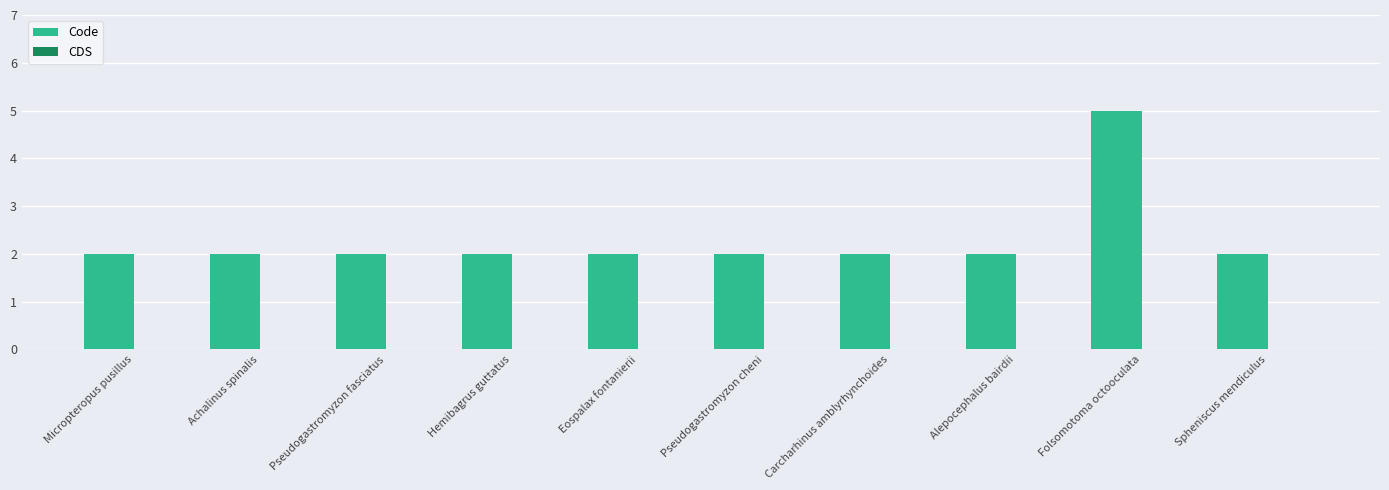

Approximately how many times larger is the value at Spheniscus mendiculus compared to Alepocephalus bairdii?

1.0